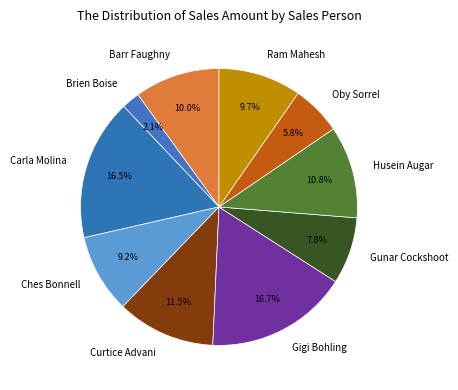

The Curtice Advani slice represents 21% of the pie. True or false?

False